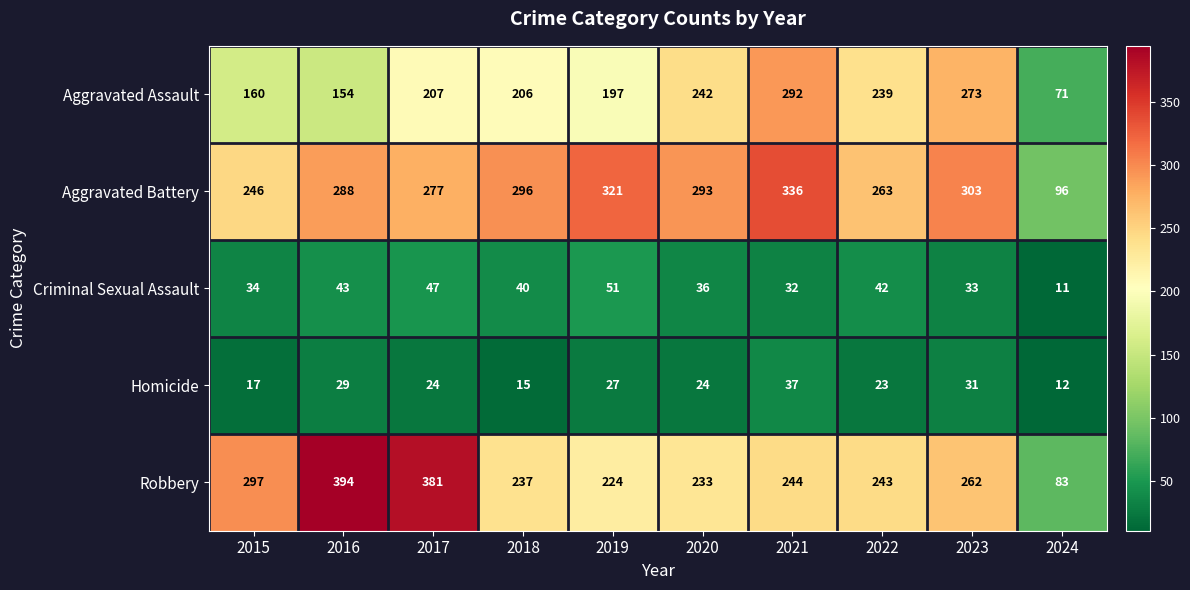

What is the greatest value displayed?

394